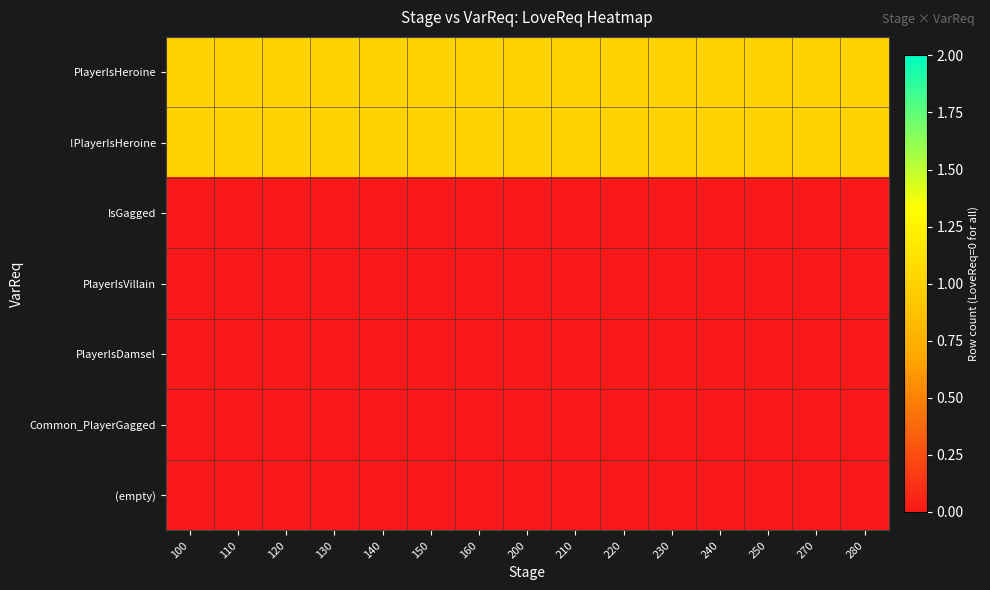

Reading left to right, transcribe all the data shown in this chart.

PlayerIsHeroine: 100=1	110=1	120=1	130=1	140=1	150=1	160=1	200=1	210=1	220=1	230=1	240=1	250=1	270=1	280=1
!PlayerIsHeroine: 100=1	110=1	120=1	130=1	140=1	150=1	160=1	200=1	210=1	220=1	230=1	240=1	250=1	270=1	280=1
IsGagged: 100=0	110=0	120=0	130=0	140=0	150=0	160=0	200=0	210=0	220=0	230=0	240=0	250=0	270=0	280=0
PlayerIsVillain: 100=0	110=0	120=0	130=0	140=0	150=0	160=0	200=0	210=0	220=0	230=0	240=0	250=0	270=0	280=0
PlayerIsDamsel: 100=0	110=0	120=0	130=0	140=0	150=0	160=0	200=0	210=0	220=0	230=0	240=0	250=0	270=0	280=0
Common_PlayerGagged: 100=0	110=0	120=0	130=0	140=0	150=0	160=0	200=0	210=0	220=0	230=0	240=0	250=0	270=0	280=0
(empty): 100=0	110=0	120=0	130=0	140=0	150=0	160=0	200=0	210=0	220=0	230=0	240=0	250=0	270=0	280=0